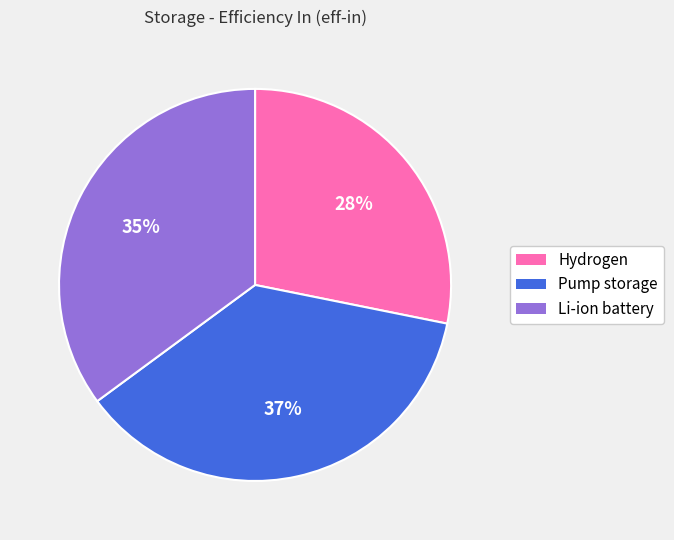

Count the number of slices in the pie.

3